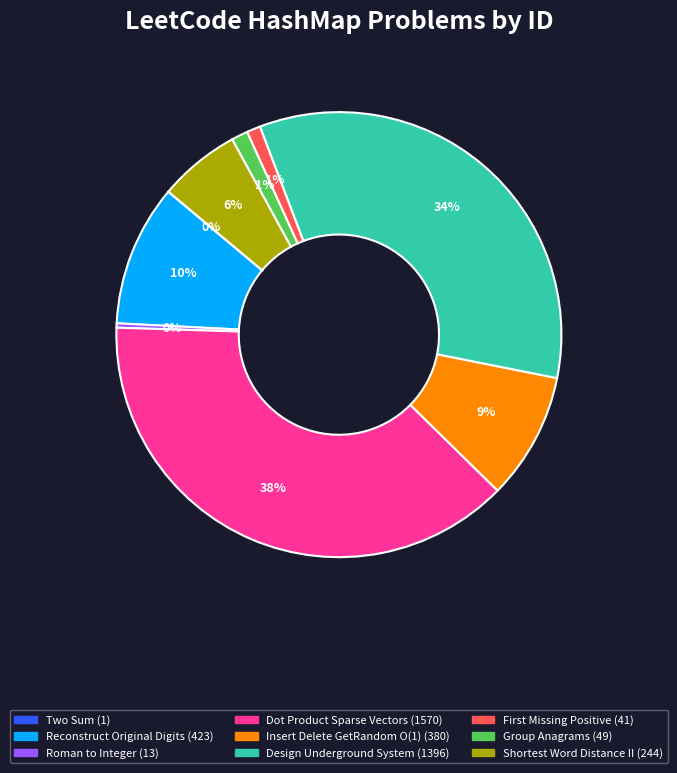

To the nearest percent, what is the difference between the largest and smallest slice percentages?

38%